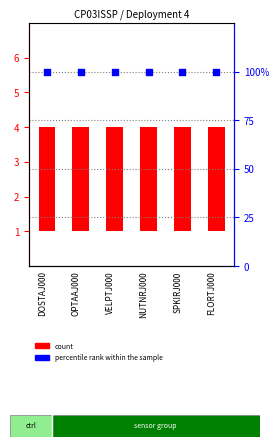

Which series contains the highest Y value?

percentile rank within the sample